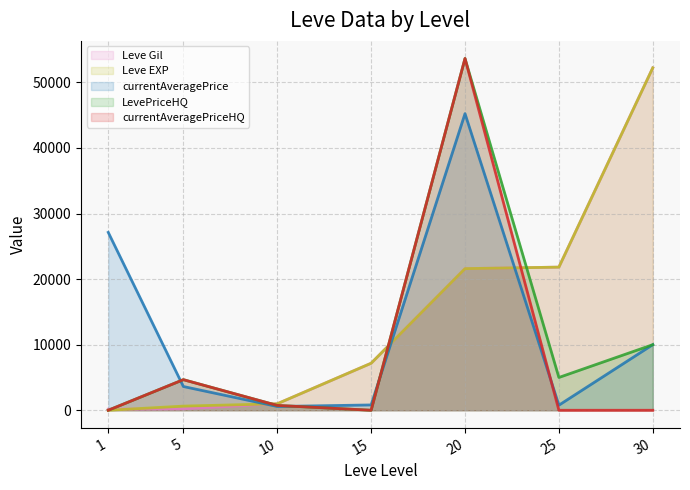

Does the chart display data point markers on the line(s)?

No